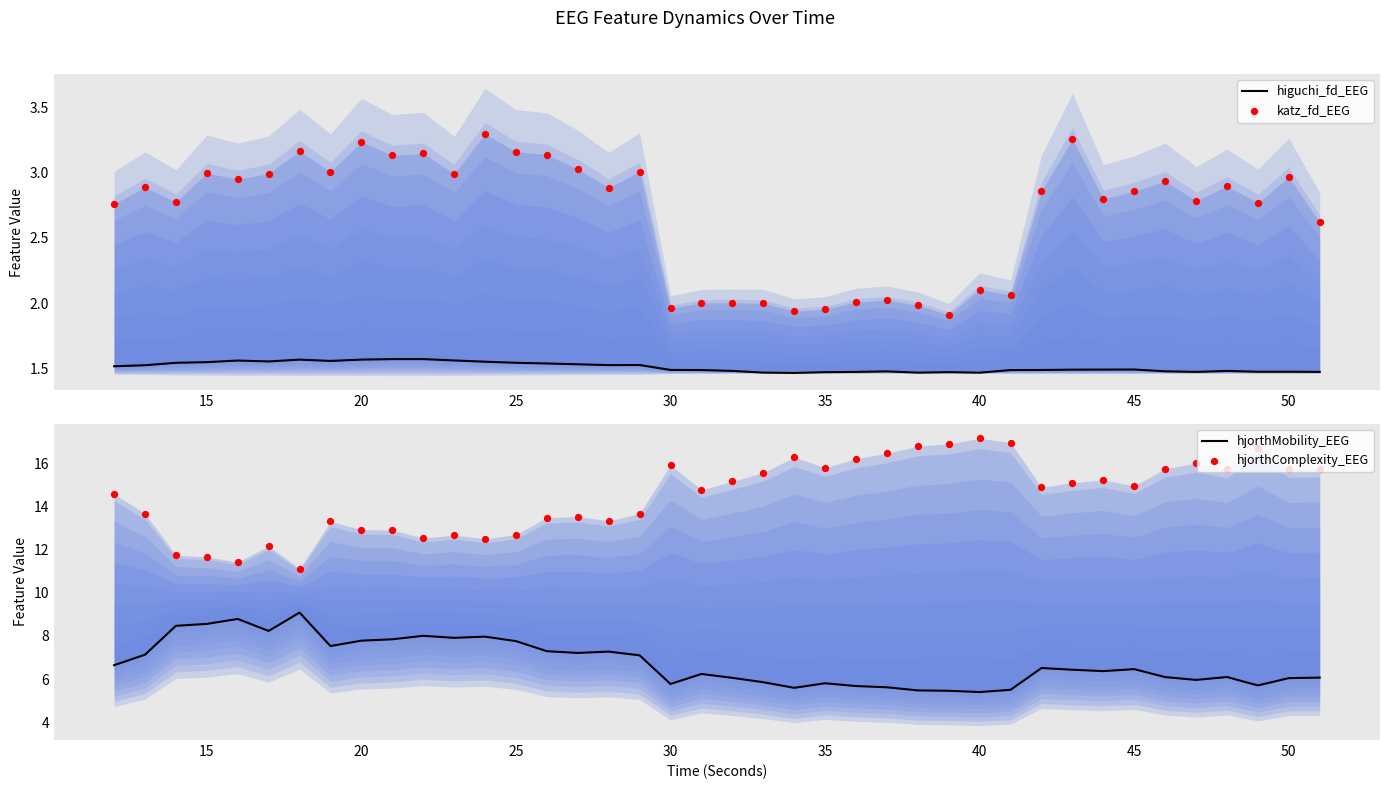

Which series contains the lowest Y value?

higuchi_fd_EEG